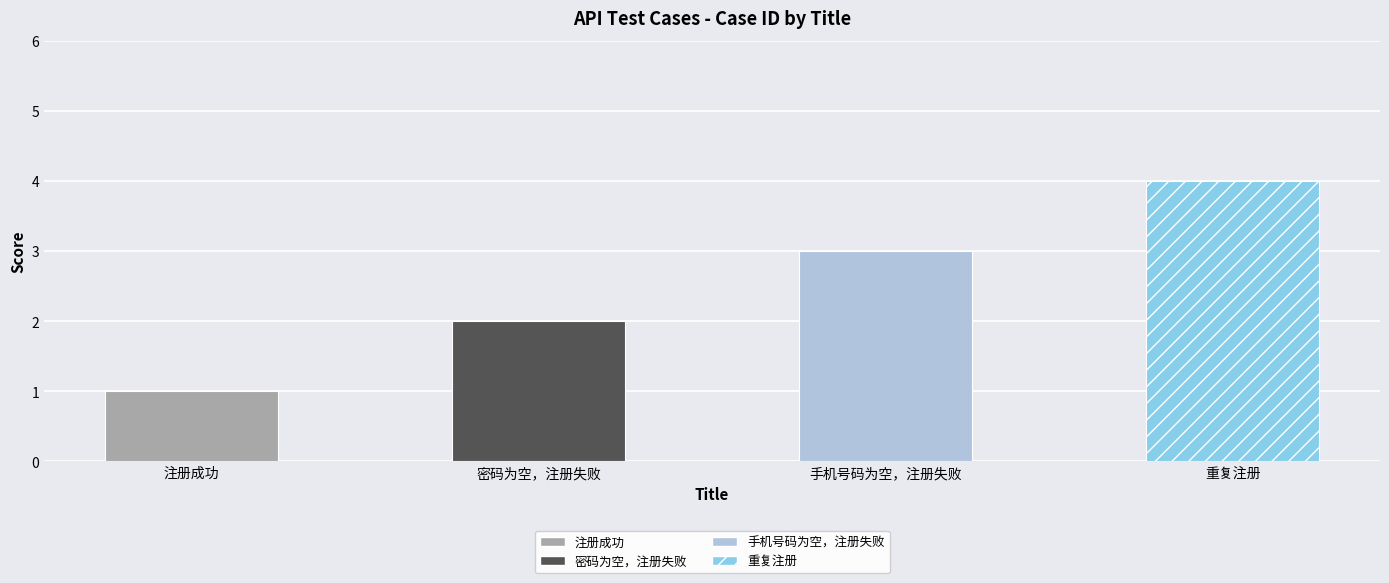

Are the bars horizontal?

No